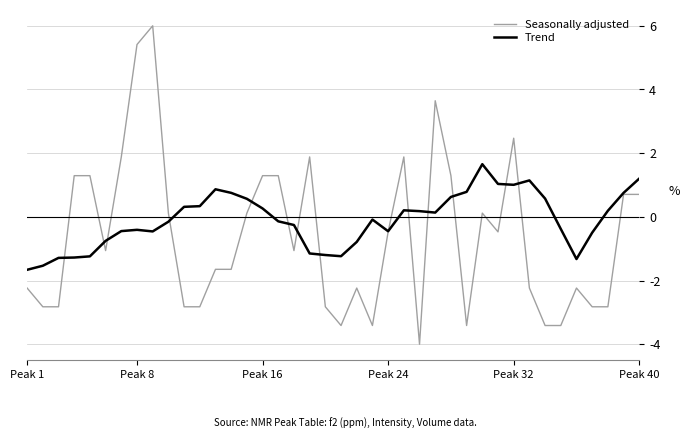

Which series has the largest range (max minus min)?

Seasonally adjusted